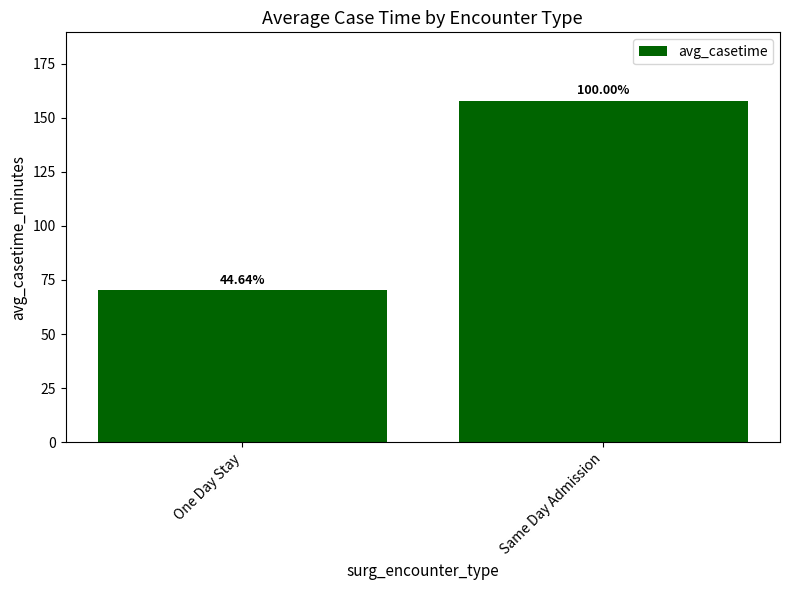

How many bars are there in total?

2